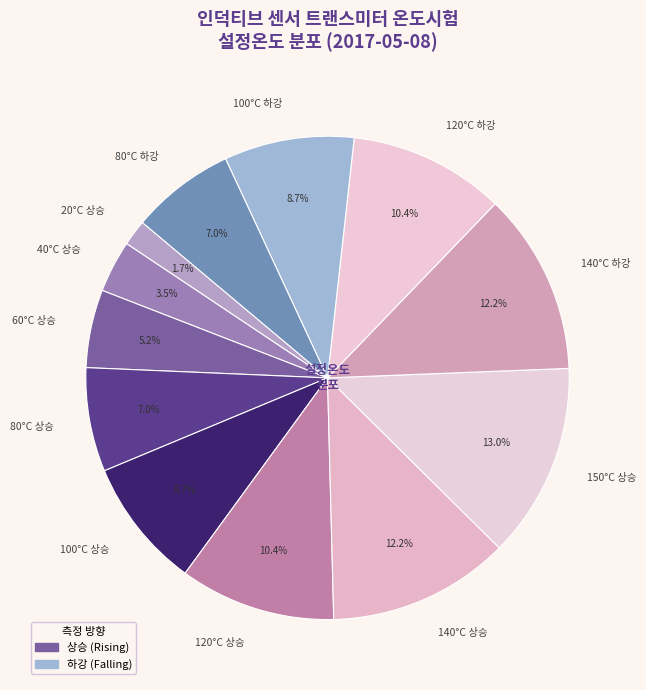

How many slices are in this pie chart?

12